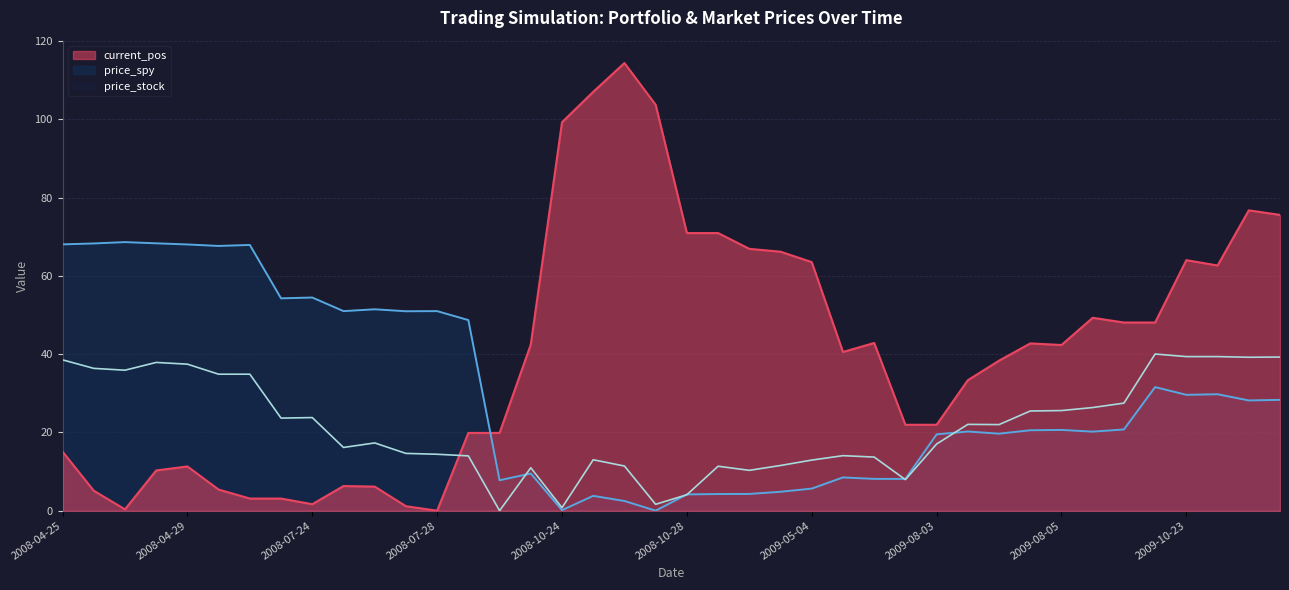

How many interior local peaks does the price_spy series have?

12